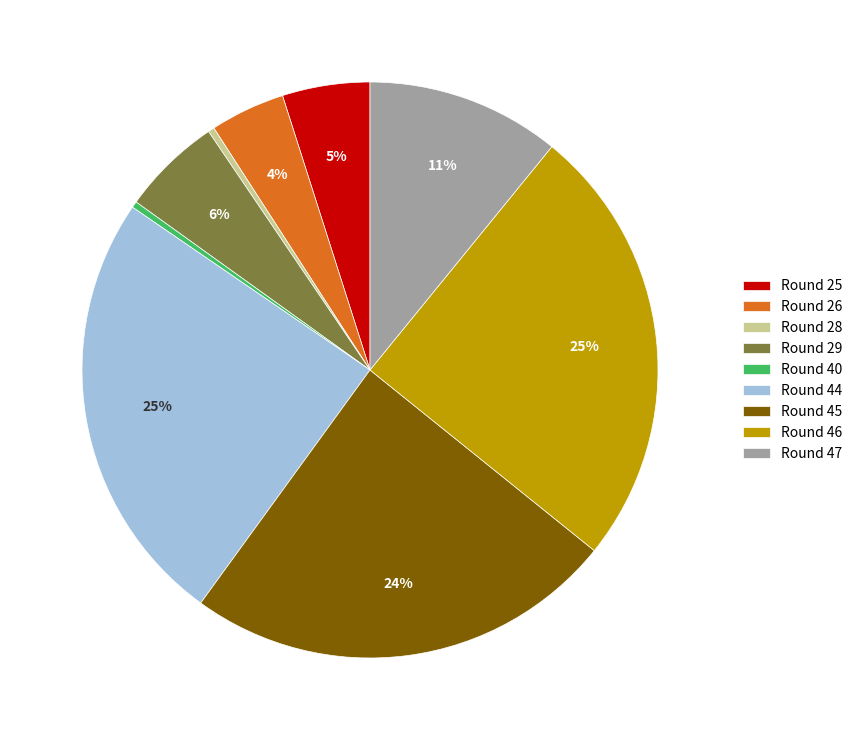

To the nearest percent, what percentage of the pie is Round 47?

11%